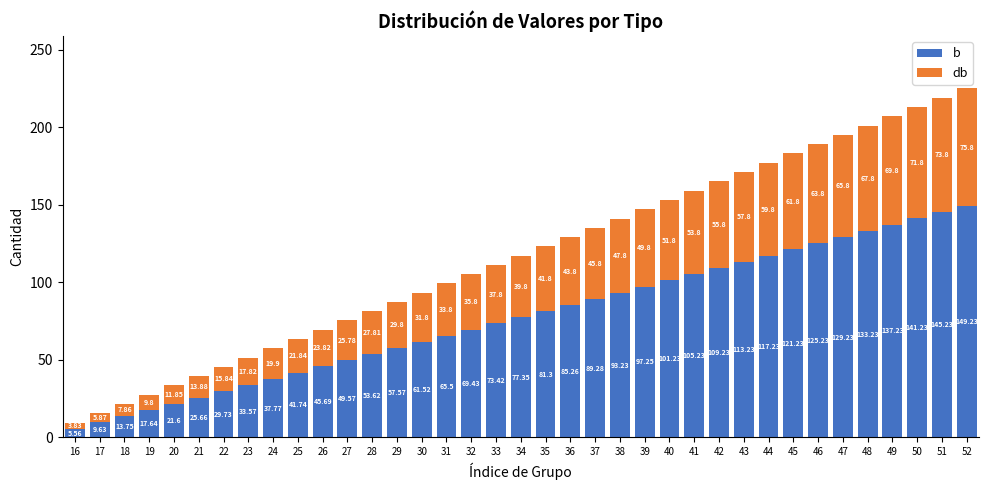

Which series changed the most between 37 and 47?

b